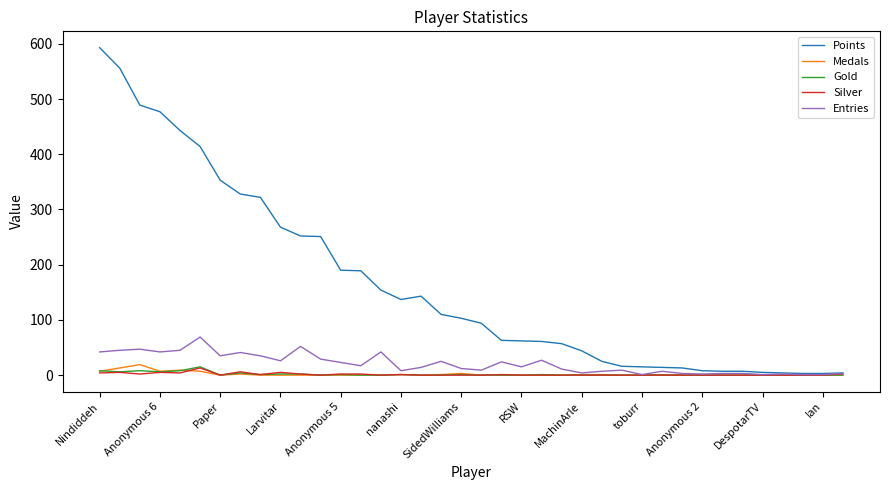

What is the maximum value shown in the chart?

593